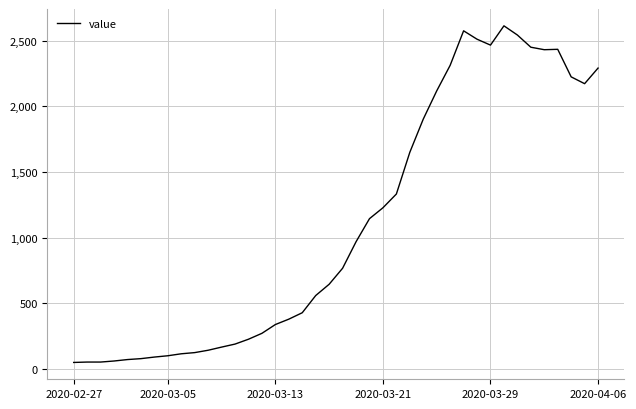

What is the difference between the maximum and minimum values?

2566